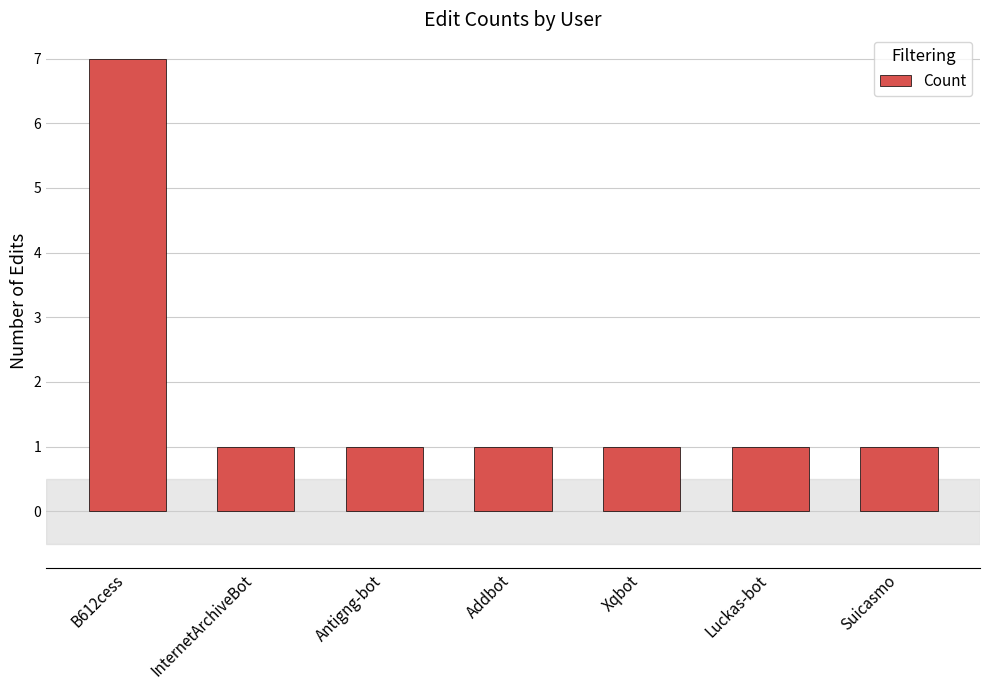

Are the bars grouped side by side (vs. stacked)?

No